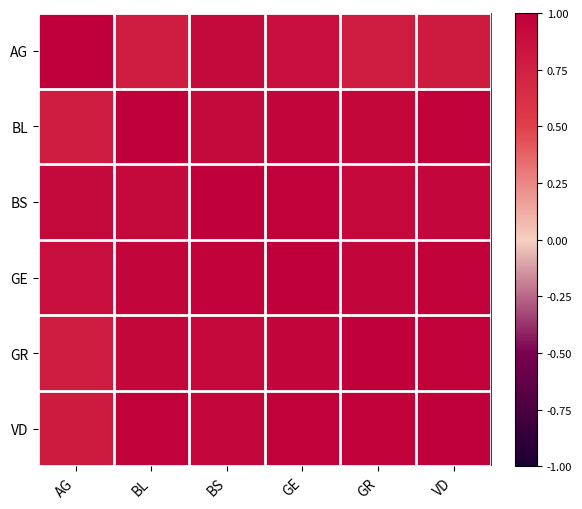

Reading left to right, extract all data points from this chart.

AG: AG=1.0	BL=0.8	BS=0.9	GE=0.9	GR=0.8	VD=0.8
BL: AG=0.8	BL=1.0	BS=0.9	GE=1.0	GR=0.9	VD=1.0
BS: AG=0.9	BL=0.9	BS=1.0	GE=1.0	GR=0.9	VD=0.9
GE: AG=0.9	BL=1.0	BS=1.0	GE=1.0	GR=1.0	VD=1.0
GR: AG=0.8	BL=0.9	BS=0.9	GE=1.0	GR=1.0	VD=1.0
VD: AG=0.8	BL=1.0	BS=0.9	GE=1.0	GR=1.0	VD=1.0